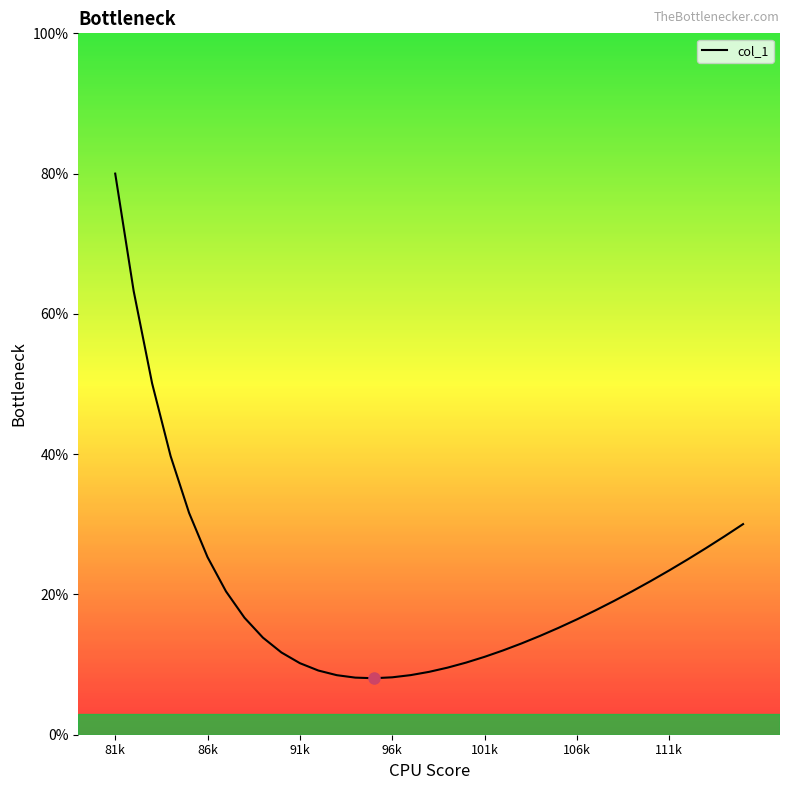

What is the minimum value shown in the chart?

8.1